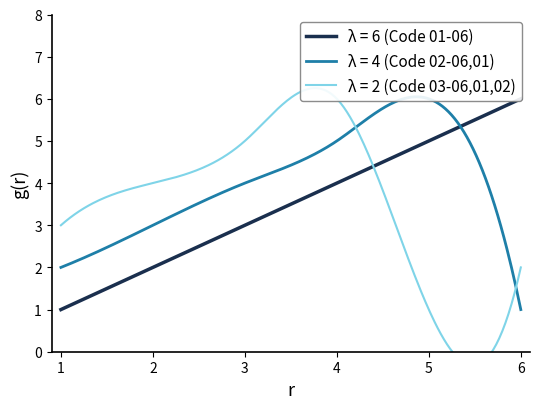

At how many categories does at least one series exceed 4?

4